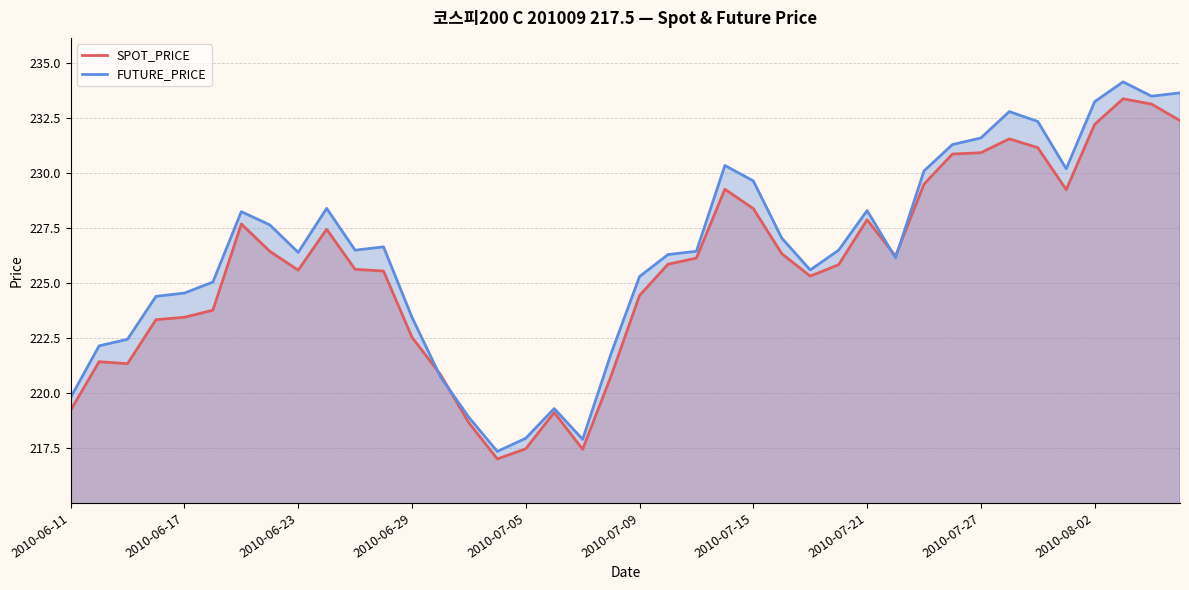

What is the total value across all series at 2010-07-09?

449.7